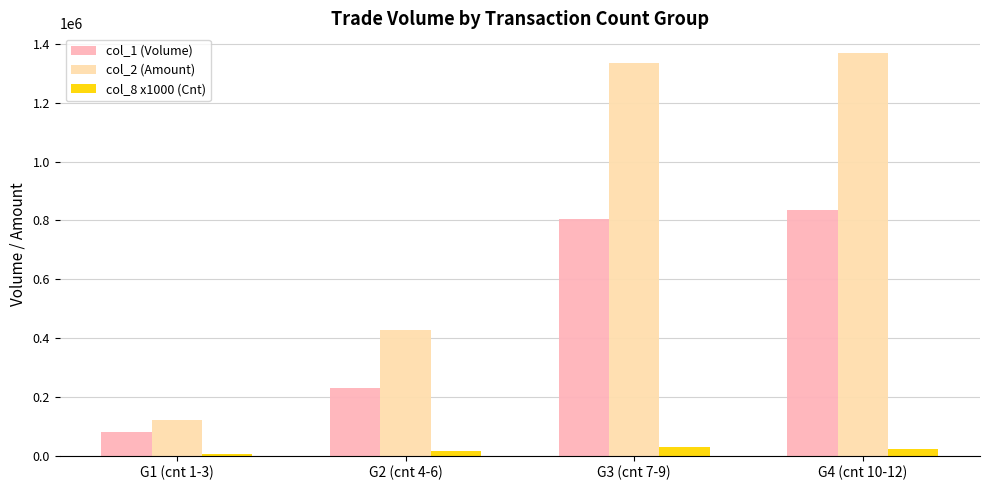

Are the bars horizontal?

No